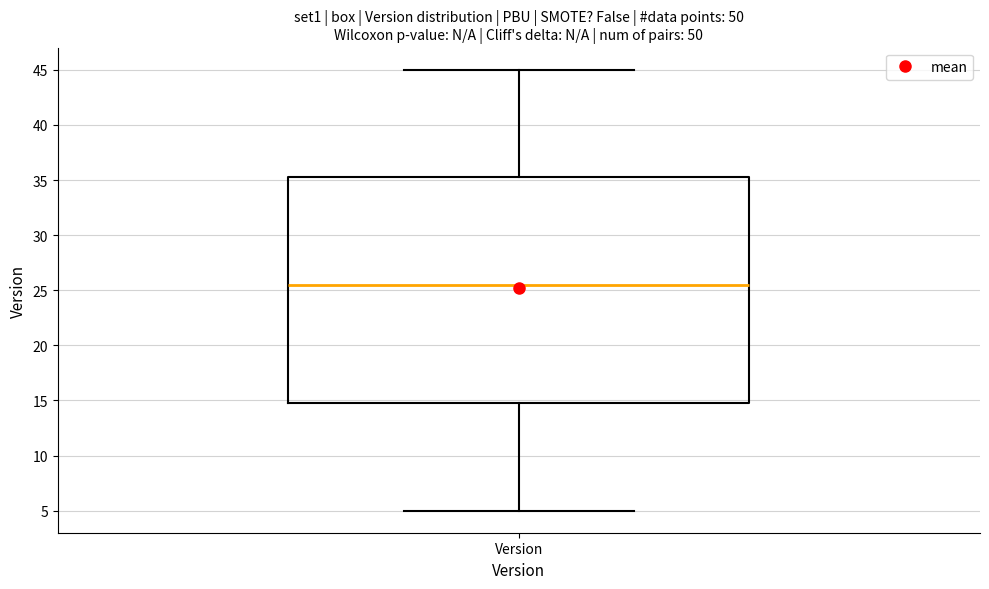

Transcribe this box plot: give where the median line is, the range the box spans, and where the two whiskers end, as read against the y-axis. The values are not printed on the chart, so give them approximately, as read against the axis.

median 25.5, box 15.0 to 35.5, whiskers 5.0 to 45.0